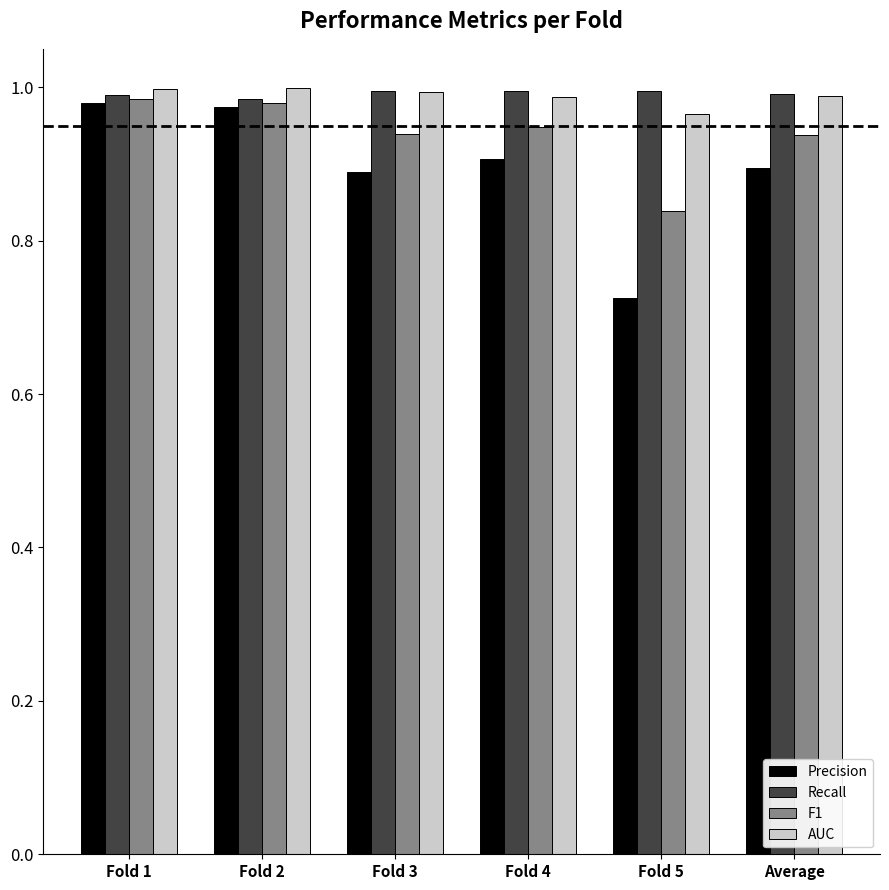

What are all the series names shown in the legend?

Precision, Recall, F1, AUC